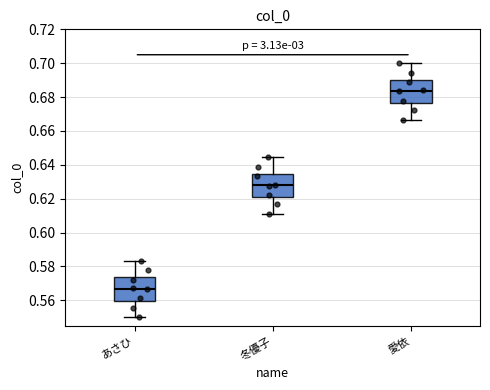

Where does the lower whisker of the box for 愛依 end on the y-axis? The values are not printed on the chart, so give them approximately, as read against the axis.

0.666